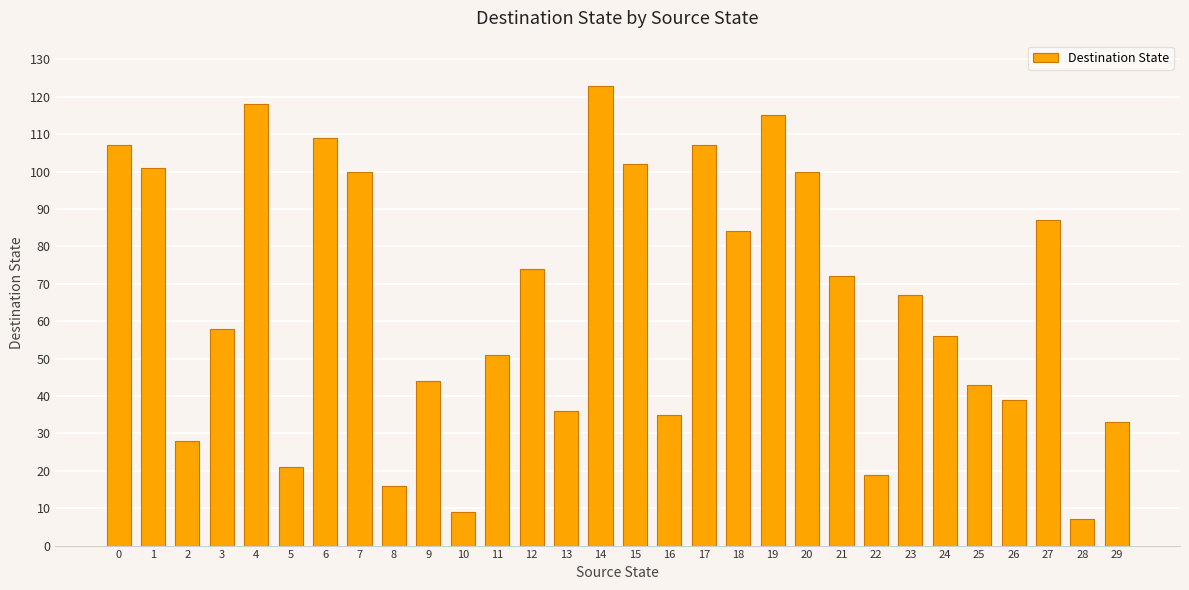

What is the greatest value displayed?

123